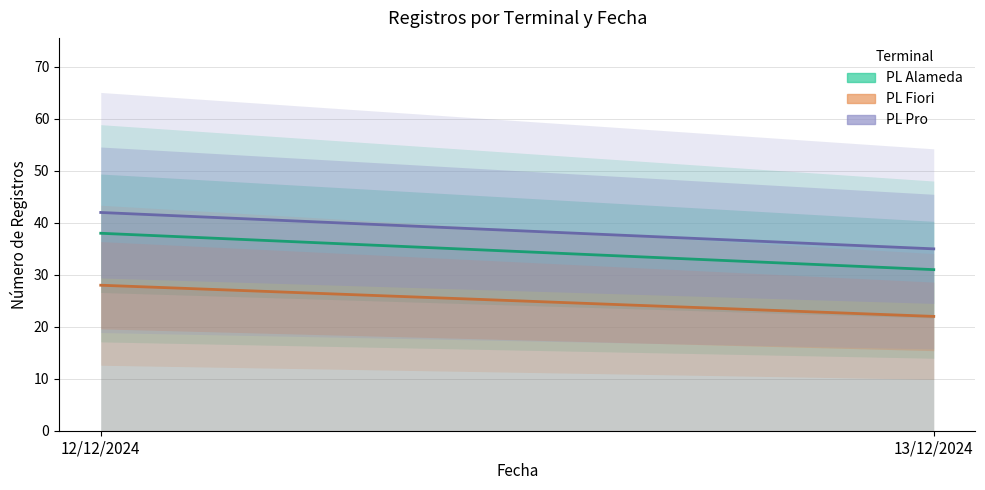

What is the smallest value displayed?

22